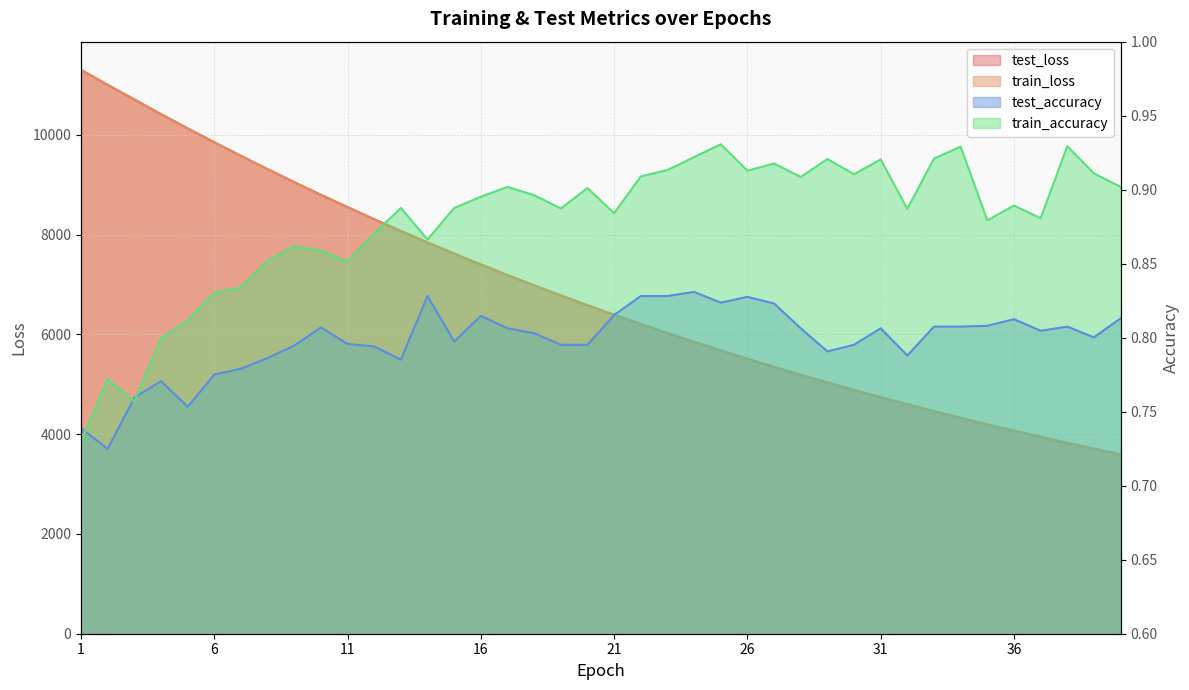

Reading left to right, list all the values displayed in this chart.

test_loss: 11303.3	11002.6	10709.7	10416.3	10130.8	9852.1	9579.4	9312.6	9052.0	8798.6	8551.2	8309.1	8073.2	7843.9	7619.8	7401.9	7189.5	6982.8	6781.2	6585.0	6394.1	6207.6	6026.3	5849.9	5678.2	5511.1	5348.5	5190.2	5036.2	4886.3	4740.3	4598.6	4460.6	4326.4	4196.1	4069.0	3945.7	3825.4	3708.8	3595.3
train_loss: 11302.5	11001.4	10708.7	10415.1	10129.6	9851.0	9578.3	9311.6	9051.2	8797.5	8550.2	8307.9	8072.2	7843.0	7619.0	7401.0	7188.6	6981.8	6780.3	6584.0	6393.0	6206.7	6025.5	5849.1	5677.4	5510.3	5347.7	5189.4	5035.3	4885.5	4739.6	4598.0	4459.9	4325.7	4195.4	4068.4	3945.1	3824.8	3708.2	3594.8
test_accuracy: 0.7	0.7	0.8	0.8	0.8	0.8	0.8	0.8	0.8	0.8	0.8	0.8	0.8	0.8	0.8	0.8	0.8	0.8	0.8	0.8	0.8	0.8	0.8	0.8	0.8	0.8	0.8	0.8	0.8	0.8	0.8	0.8	0.8	0.8	0.8	0.8	0.8	0.8	0.8	0.8
train_accuracy: 0.7	0.8	0.8	0.8	0.8	0.8	0.8	0.9	0.9	0.9	0.9	0.9	0.9	0.9	0.9	0.9	0.9	0.9	0.9	0.9	0.9	0.9	0.9	0.9	0.9	0.9	0.9	0.9	0.9	0.9	0.9	0.9	0.9	0.9	0.9	0.9	0.9	0.9	0.9	0.9